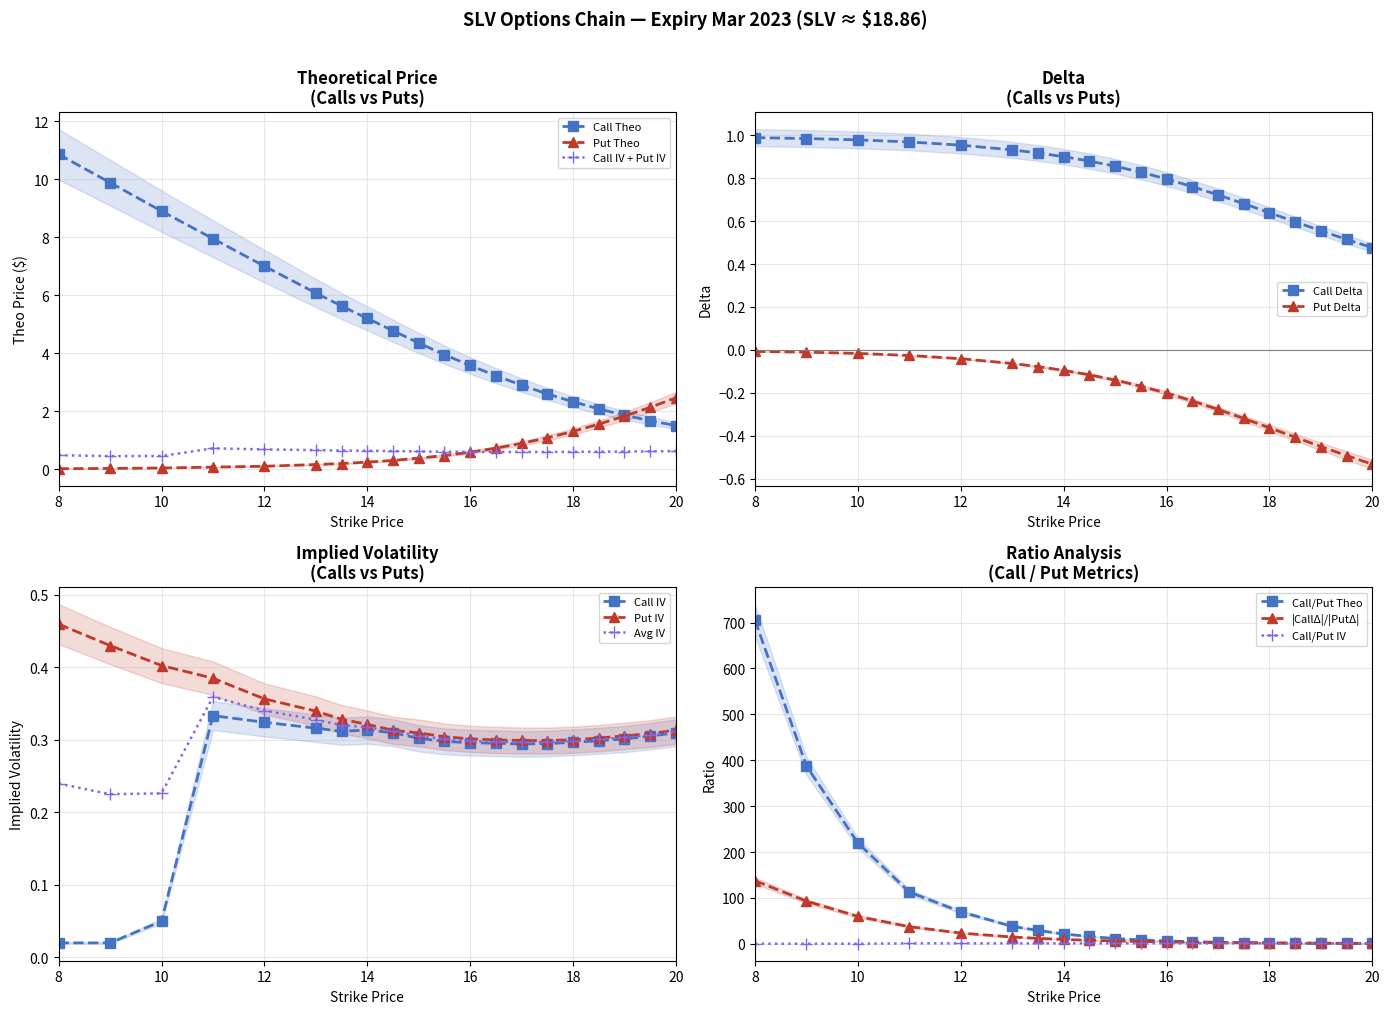

What is the smallest value displayed?

-0.5